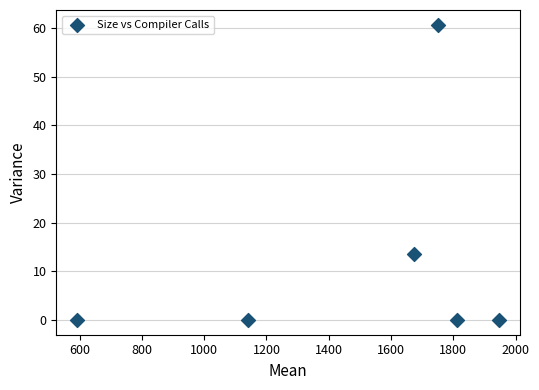

What Y value in the scatter plot is closest to 30?

13.6